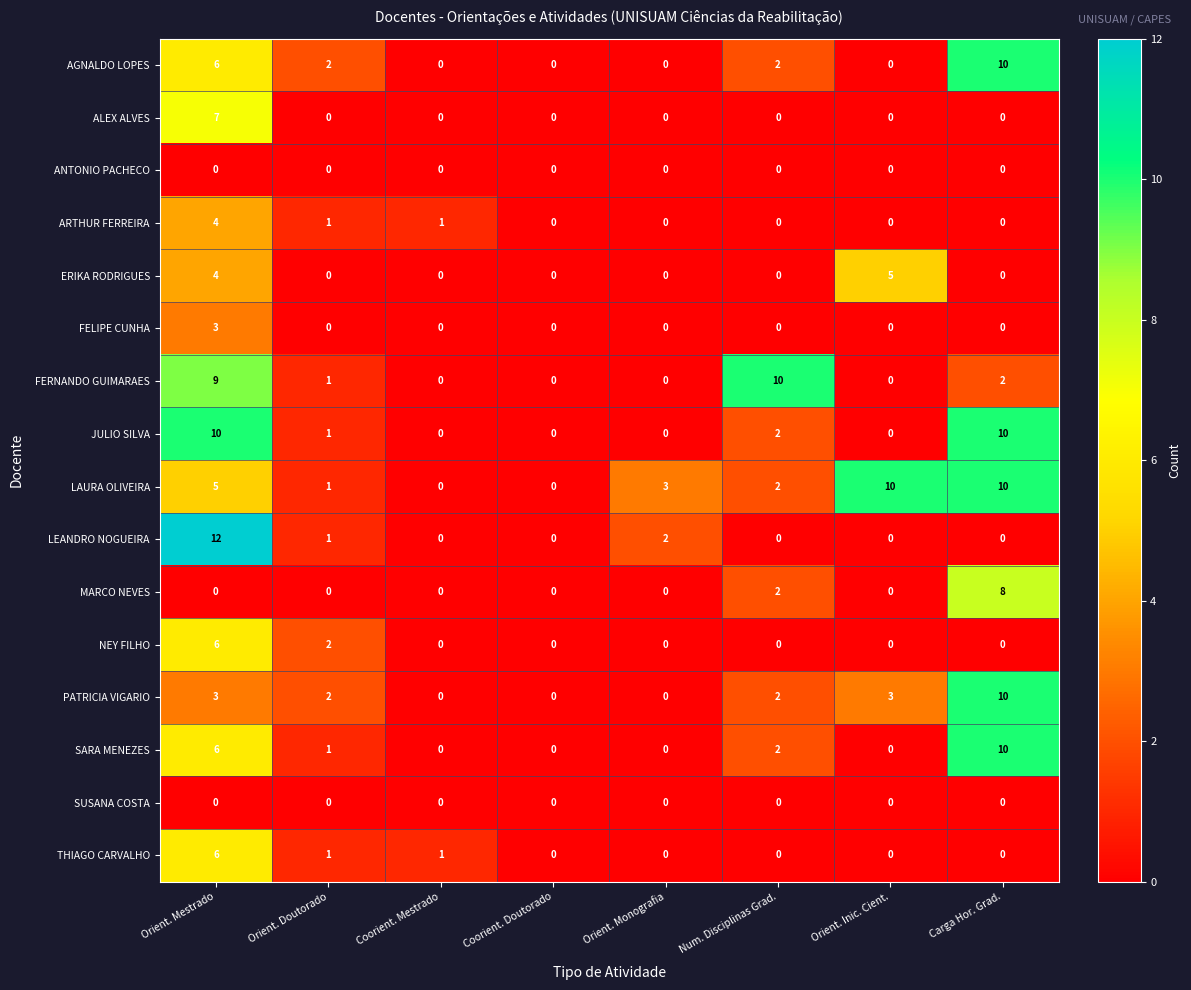

Count the number of categories in the chart.

8